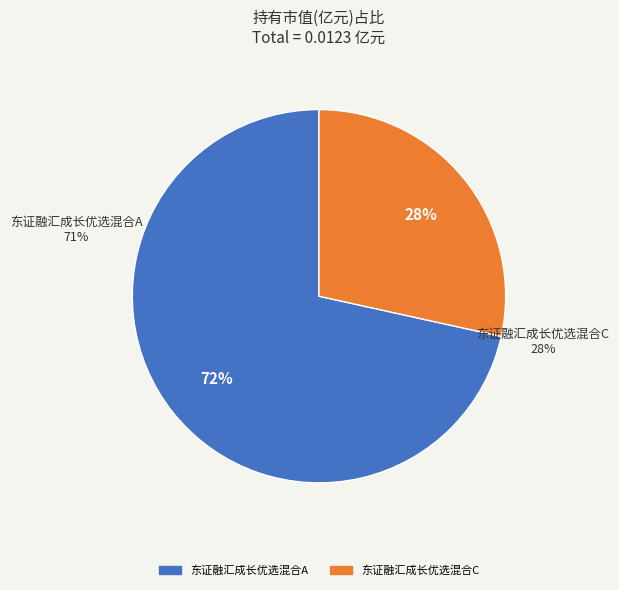

Is it true that 东证融汇成长优选混合C is 28% of the pie?

True